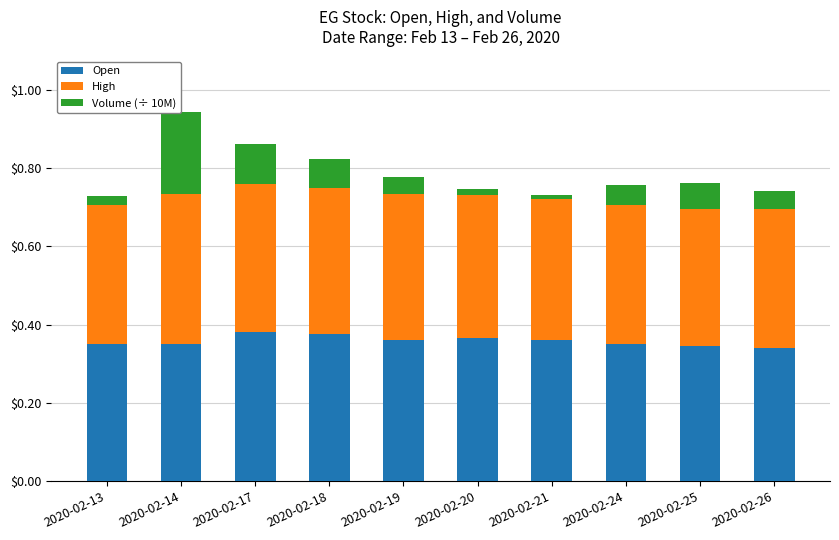

What is the sum of all Open values?

3.6